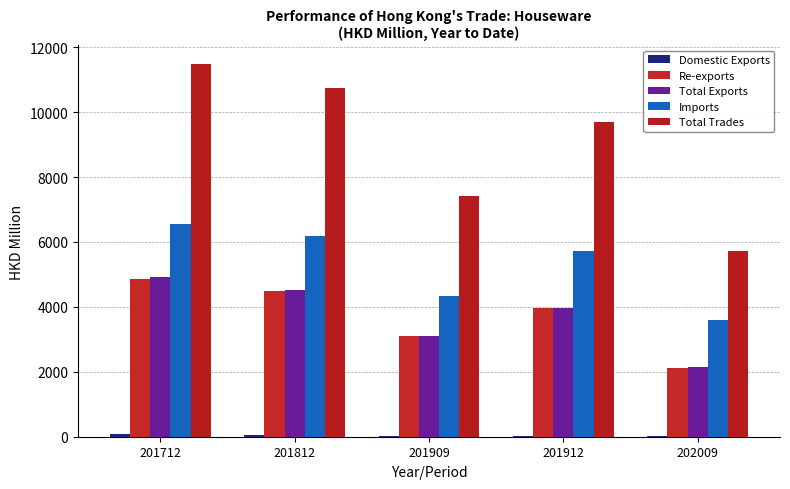

At 201909, list the series in order from largest to smallest.

Total Trades, Imports, Total Exports, Re-exports, Domestic Exports